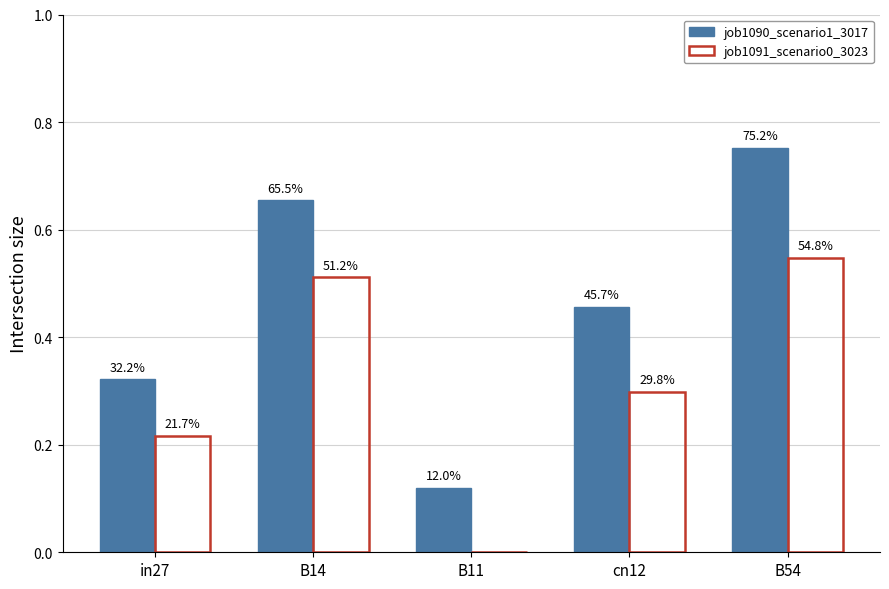

Does the chart contain stacked bars?

No